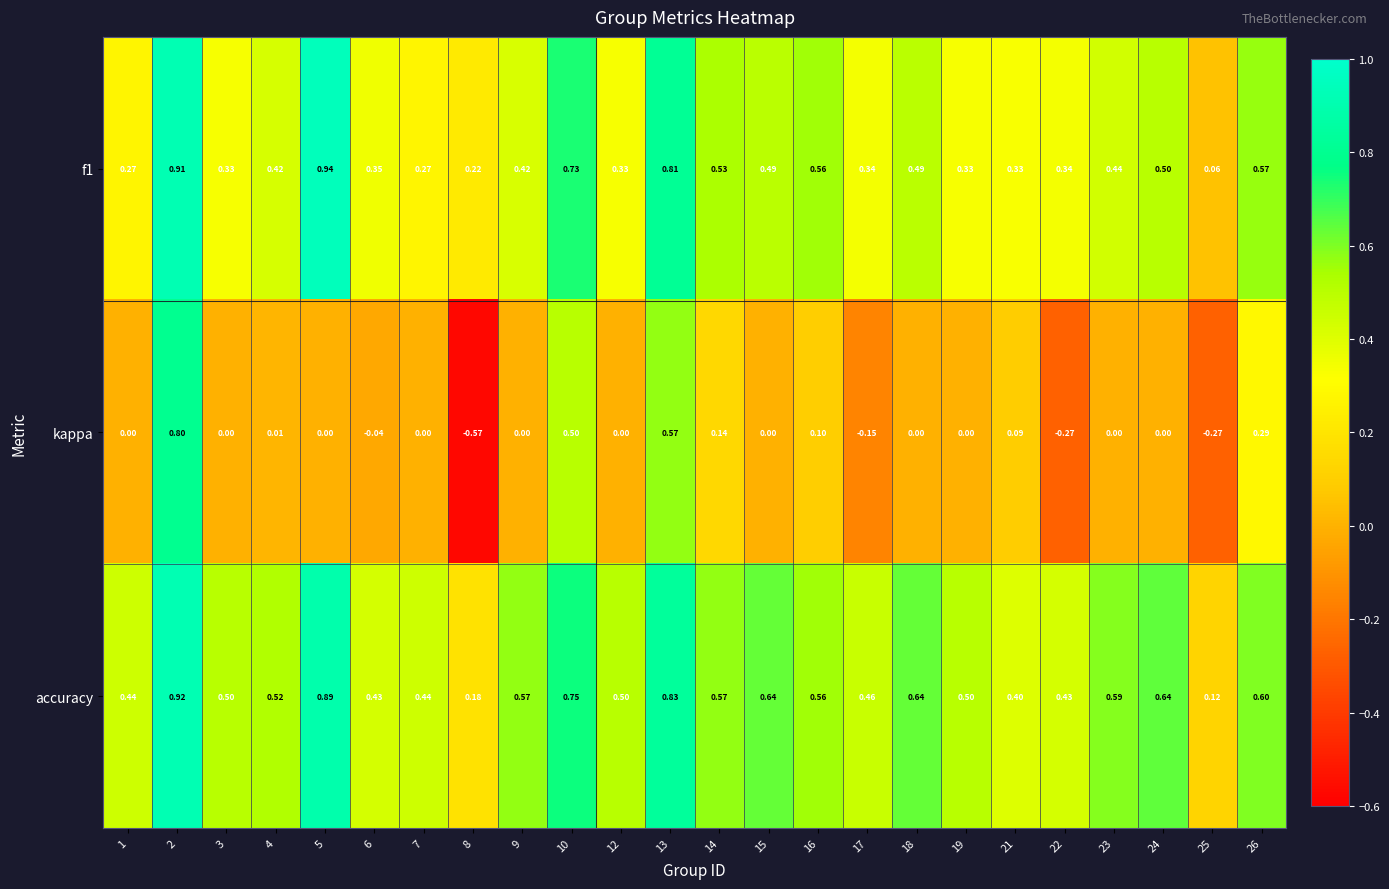

Which series has the largest total across all categories?

accuracy